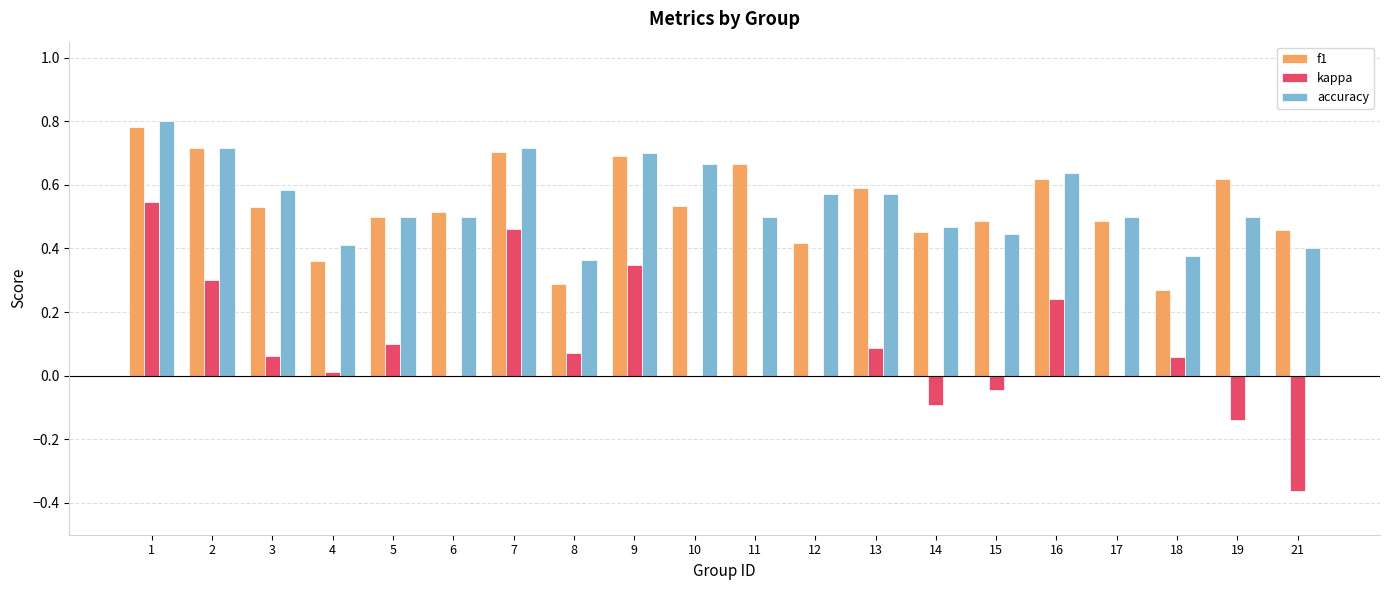

At which label is f1 closest to 0?

18